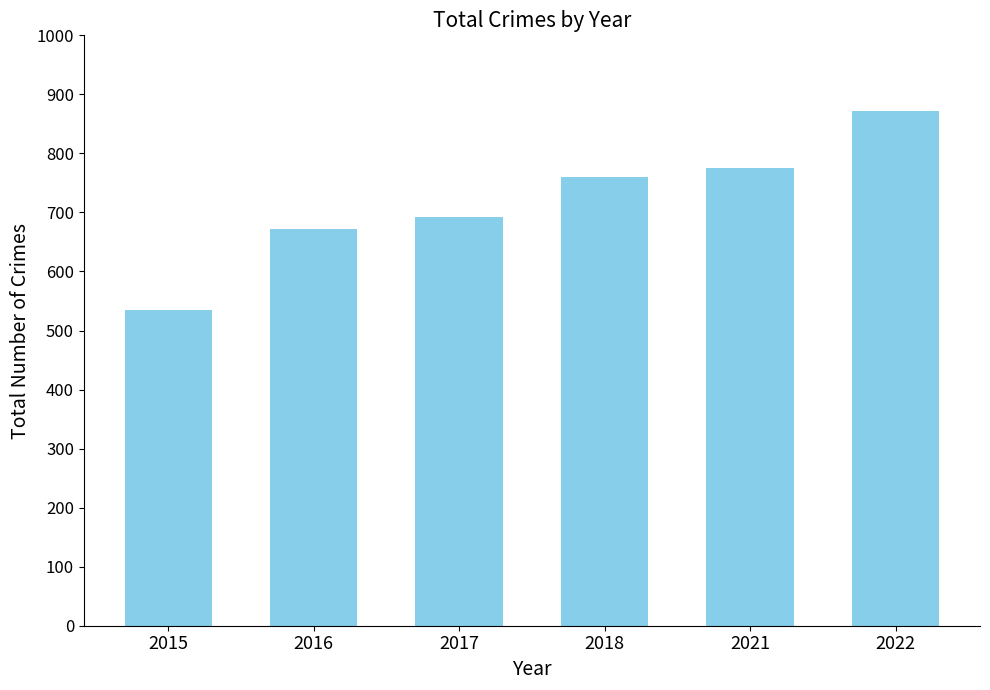

The chart shows a value of 760 at 2018. True or false?

True